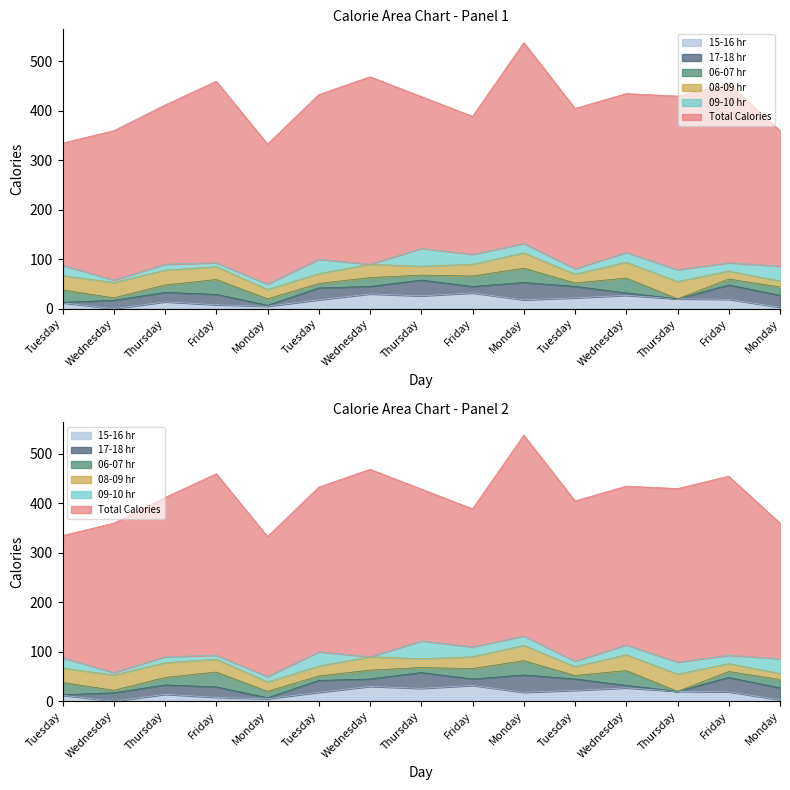

What is the approximate value of 17-18 hr at Wednesday, to the nearest 10?

20